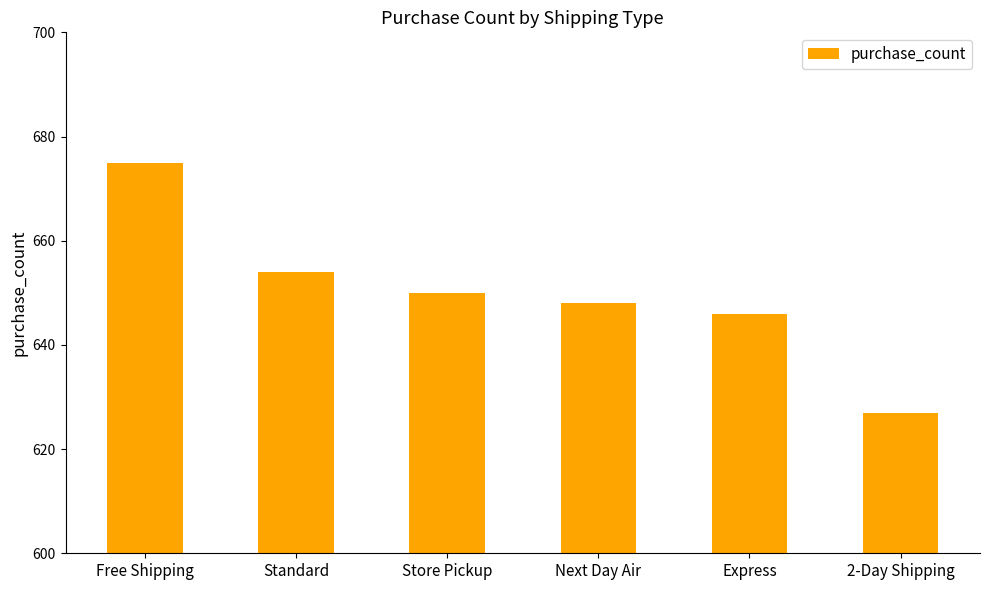

How many values are below 650?

3